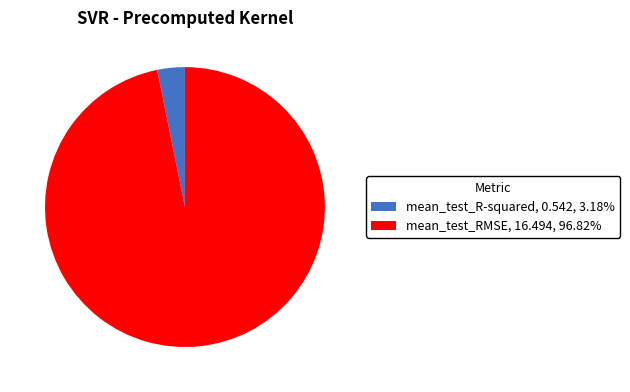

Which slice is the largest?

mean_test_RMSE